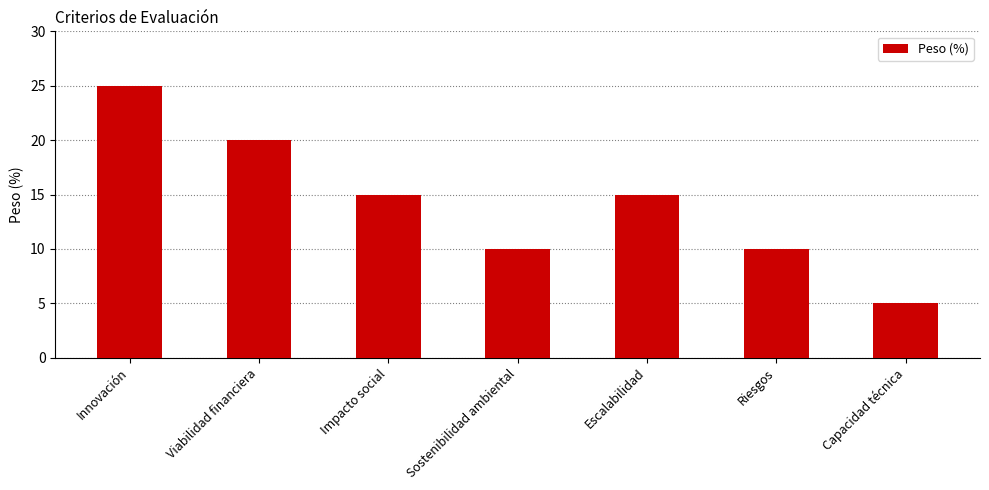

Does the chart contain any negative values?

No